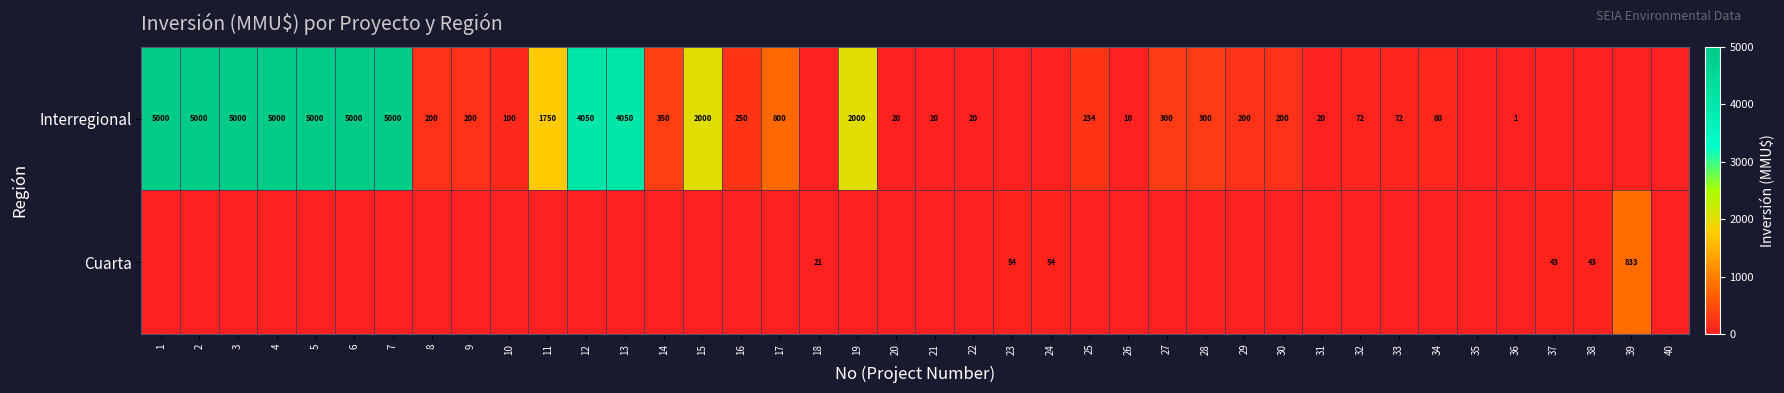

What is the total value across all series at 36?

1